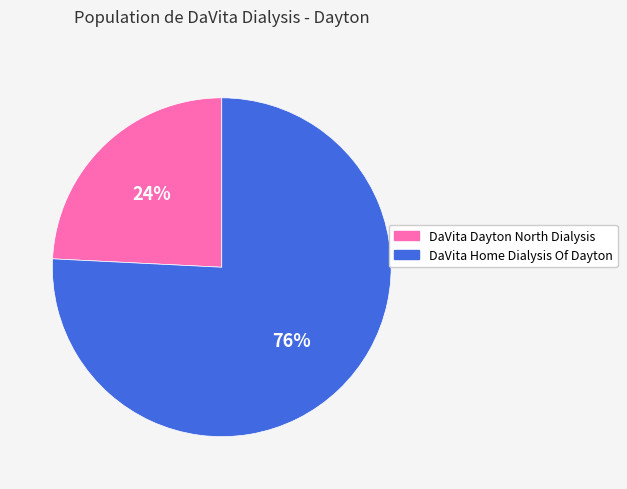

To the nearest percent, what is the average slice percentage?

50%